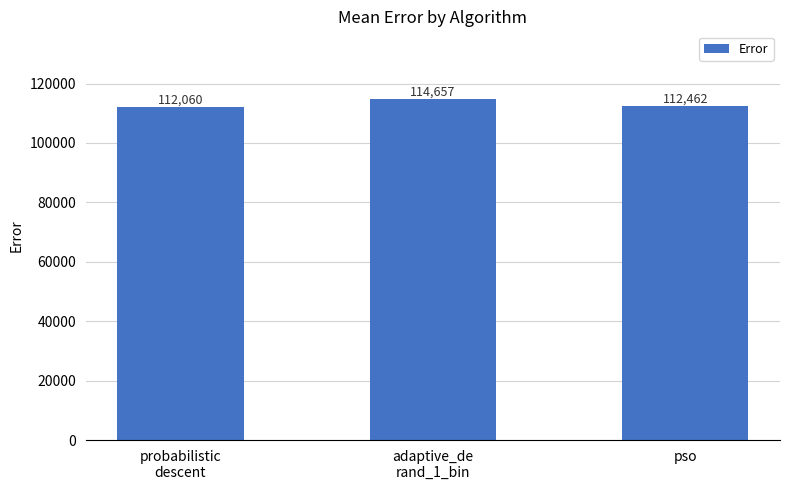

Which label corresponds to the largest value in the chart?

adaptive_de
rand_1_bin